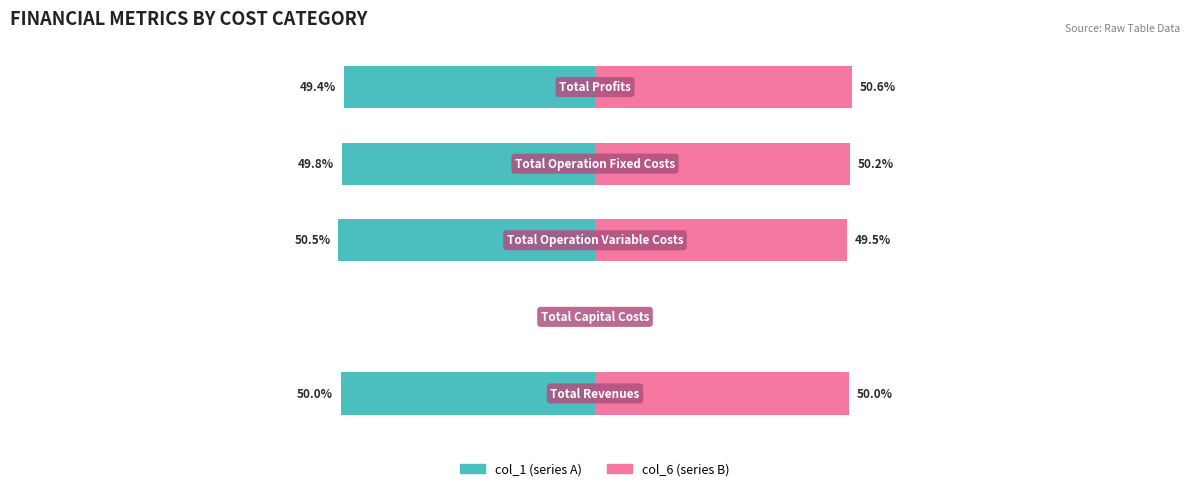

Rank the series at 1 from lowest to highest value.

col_1, col_6